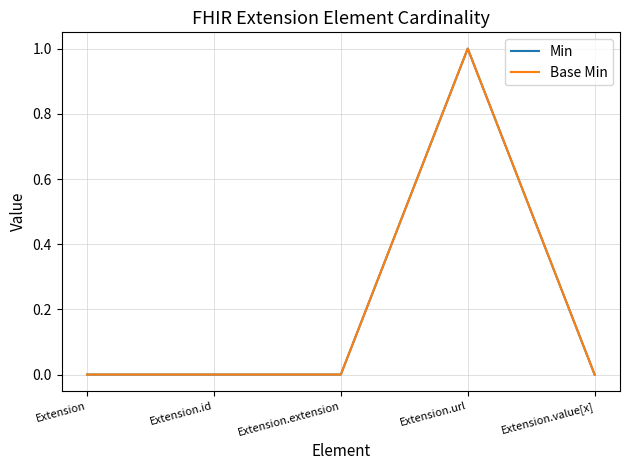

Rank the series by their maximum value, from lowest to highest.

Min, Base Min